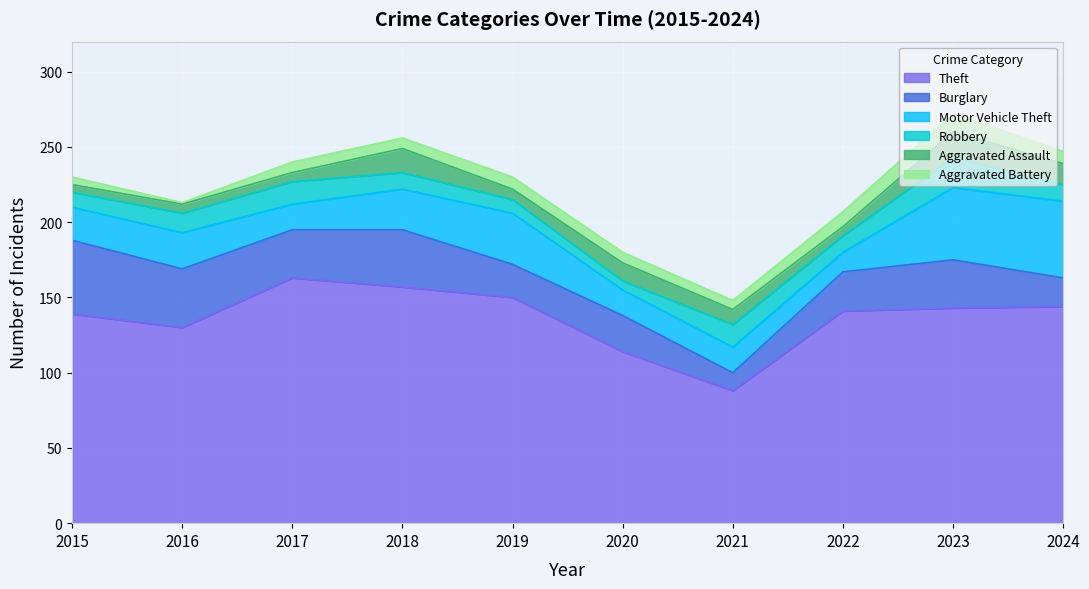

What is the value of the Theft point at the 9th from the left?

143